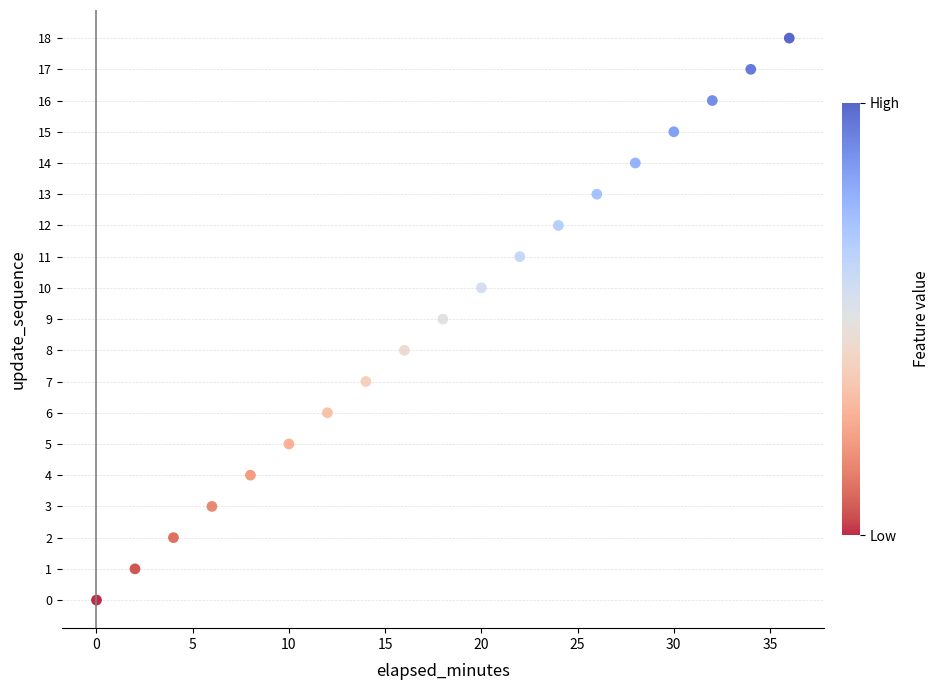

What is the range of X values (max minus min)?

36